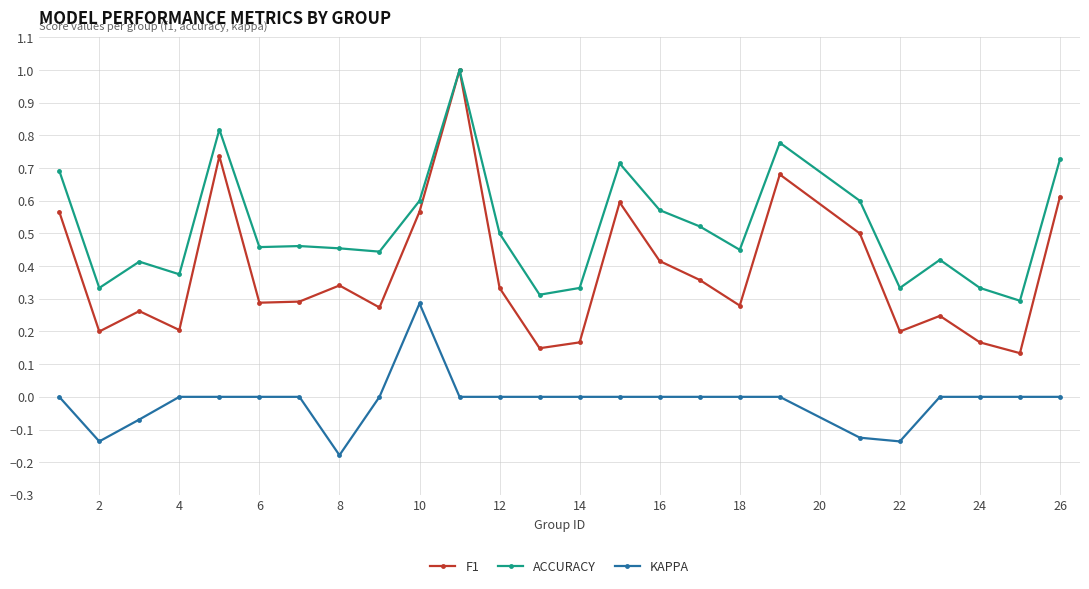

Count the KAPPA values in the range 0 to 1.

20